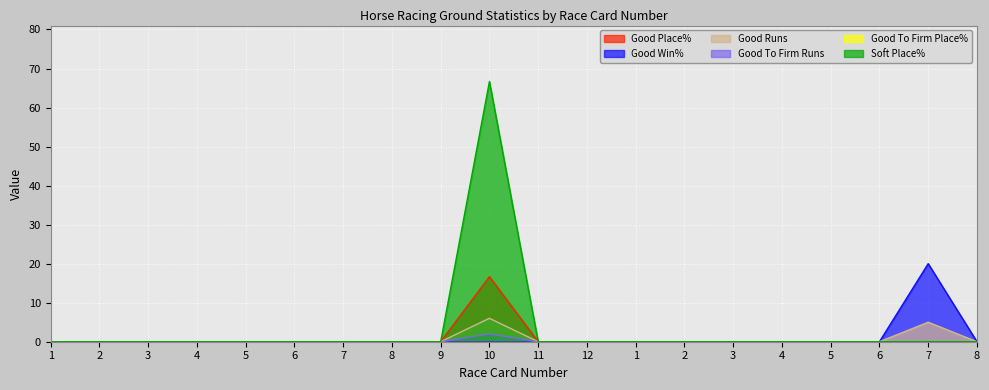

The value of Good Win% at 5 is -8.7. True or false?

False